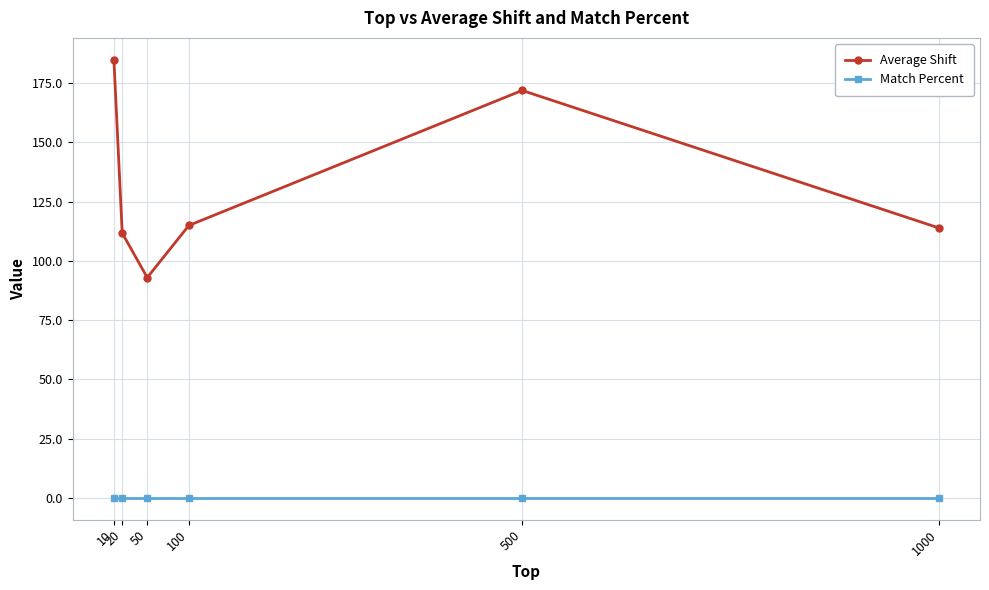

Reading left to right, what are all the values shown in this chart?

Average Shift: 10=184.8	20=111.7	50=92.9	100=114.9	500=171.9	1000=113.9
Match Percent: 10=0.0	20=0.0	50=0.0	100=0.0	500=0.0	1000=0.0